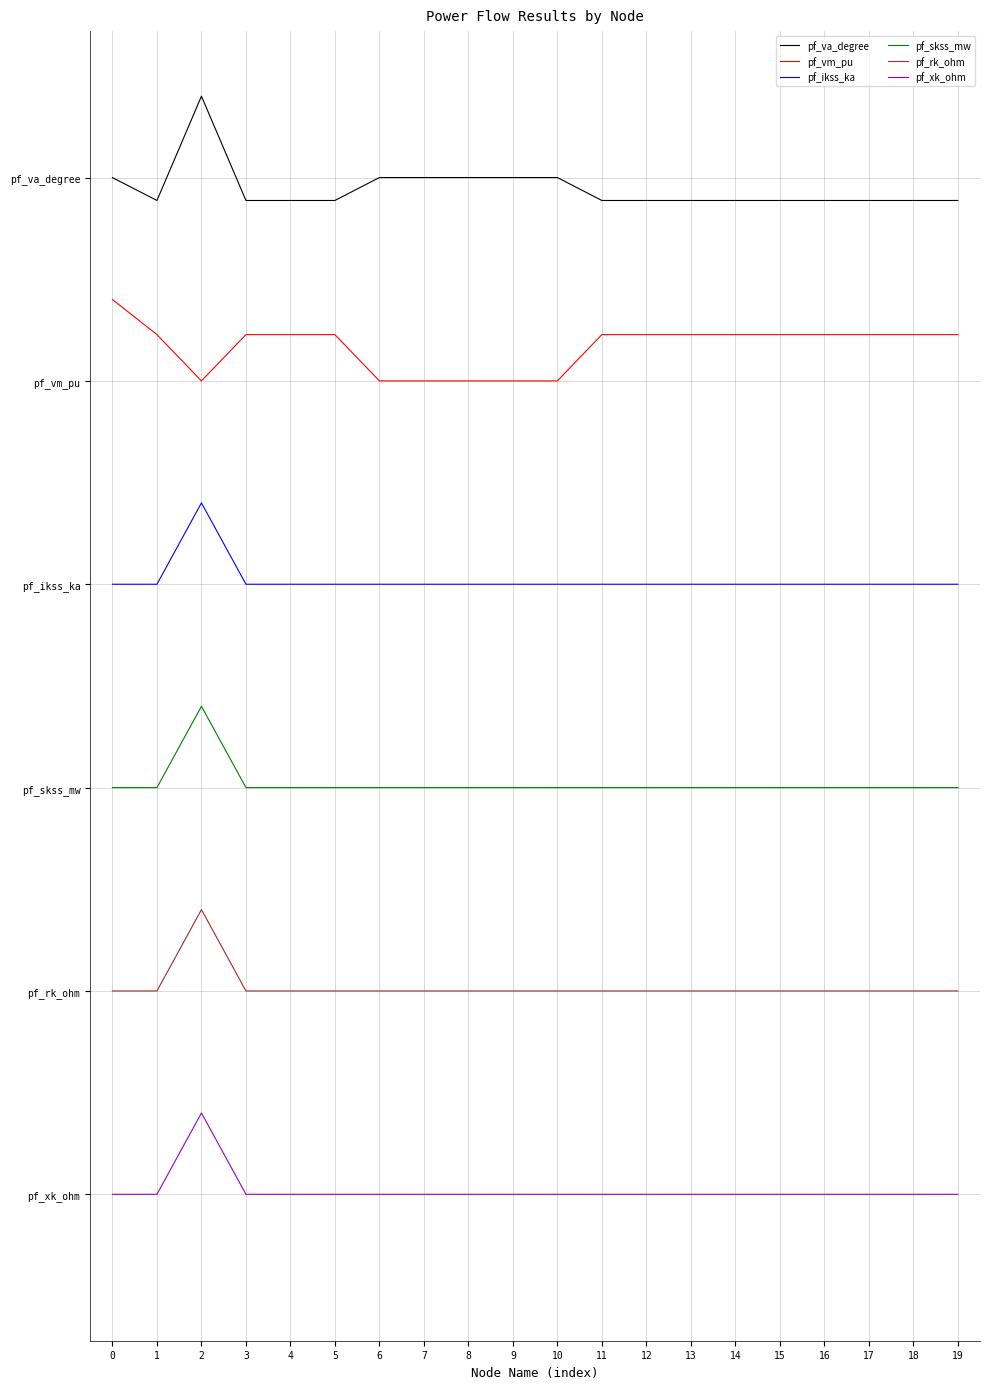

At 15, list the series in order from smallest to largest.

pf_xk_ohm, pf_rk_ohm, pf_skss_mw, pf_ikss_ka, pf_vm_pu, pf_va_degree